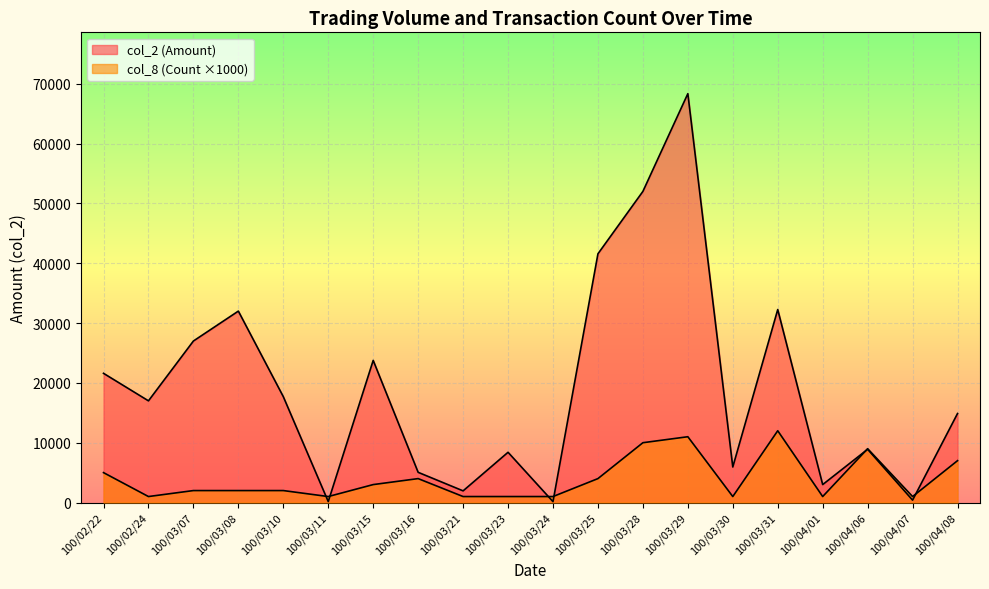

True or false: col_2 (Amount) has a value of 58 at 100/03/11.

False